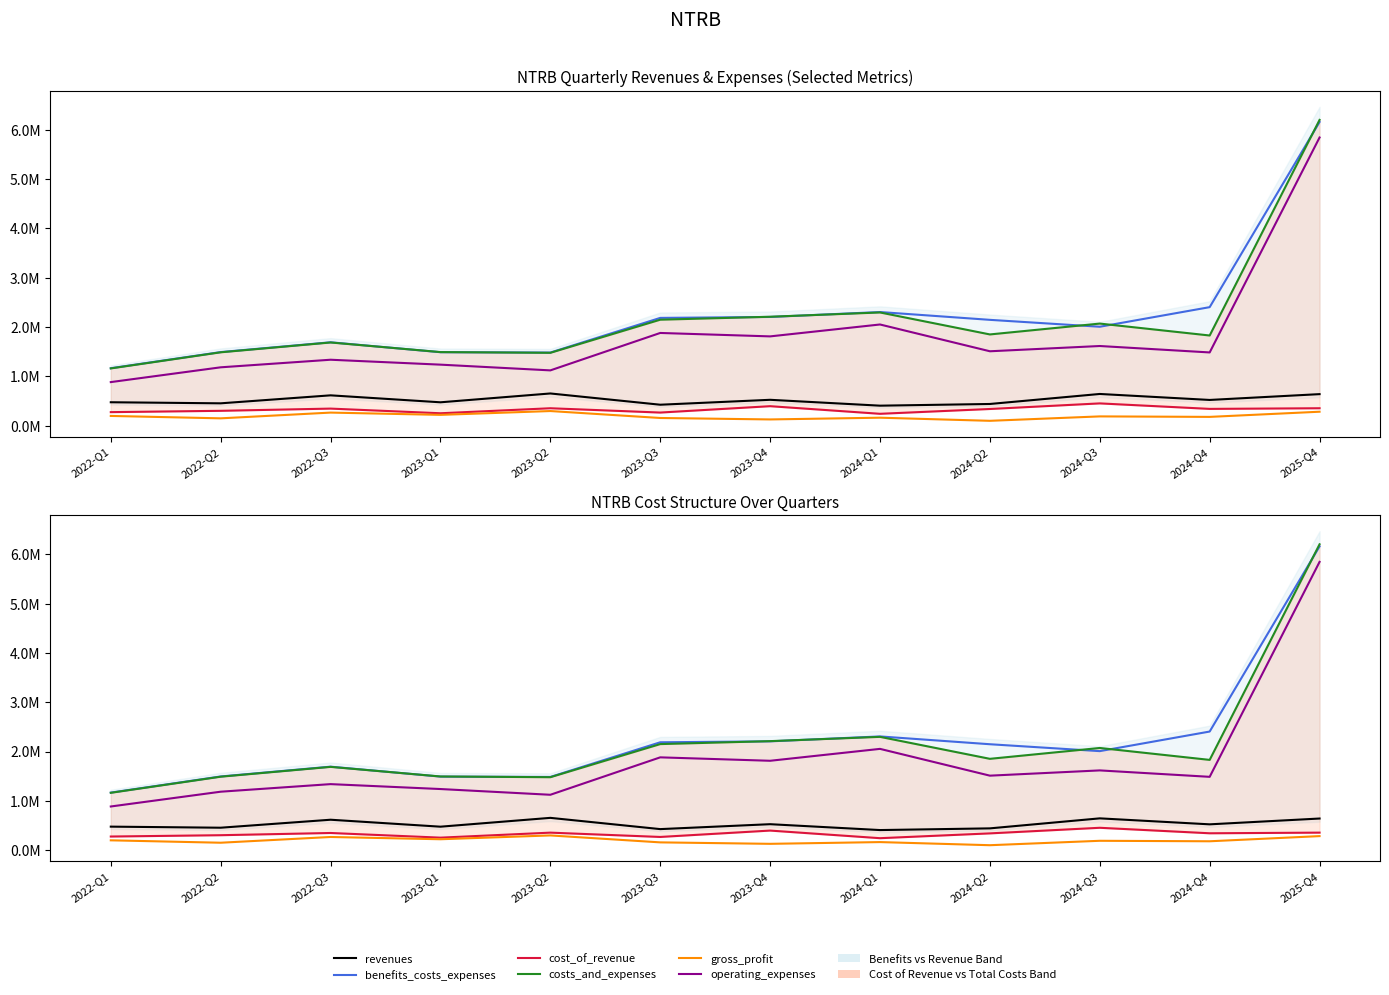

Reading left to right, list all the values displayed in this chart.

revenues: 2022-Q1=477922	2022-Q2=456149	2022-Q3=618003	2023-Q1=476932	2023-Q2=655928	2023-Q3=427841	2023-Q4=527535	2024-Q1=408532	2024-Q2=442830	2024-Q3=645796	2024-Q4=524613	2025-Q4=642379
benefits_costs_expenses: 2022-Q1=1167911	2022-Q2=1494824	2022-Q3=1693488	2023-Q1=1492161	2023-Q2=1485101	2023-Q3=2187787	2023-Q4=2206860	2024-Q1=2306609	2024-Q2=2148295	2024-Q3=2008433	2024-Q4=2405579	2025-Q4=6158817
cost_of_revenue: 2022-Q1=277436	2022-Q2=304353	2022-Q3=349272	2023-Q1=254648	2023-Q2=356256	2023-Q3=268920	2023-Q4=398139	2024-Q1=243746	2024-Q2=341272	2024-Q3=454767	2024-Q4=343385	2025-Q4=356435
costs_and_expenses: 2022-Q1=1163801	2022-Q2=1490395	2022-Q3=1689522	2023-Q1=1494810	2023-Q2=1480116	2023-Q3=2151352	2023-Q4=2211076	2024-Q1=2298009	2024-Q2=1852572	2024-Q3=2072637	2024-Q4=1830962	2025-Q4=6201162
gross_profit: 2022-Q1=200486	2022-Q2=151796	2022-Q3=268191	2023-Q1=222284	2023-Q2=299672	2023-Q3=158921	2023-Q4=129481	2024-Q1=164786	2024-Q2=101558	2024-Q3=191029	2024-Q4=181228	2025-Q4=285944
operating_expenses: 2022-Q1=886365	2022-Q2=1186042	2022-Q3=1339710	2023-Q1=1240162	2023-Q2=1123860	2023-Q3=1882432	2023-Q4=1813022	2024-Q1=2054263	2024-Q2=1511300	2024-Q3=1617870	2024-Q4=1487577	2025-Q4=5844727